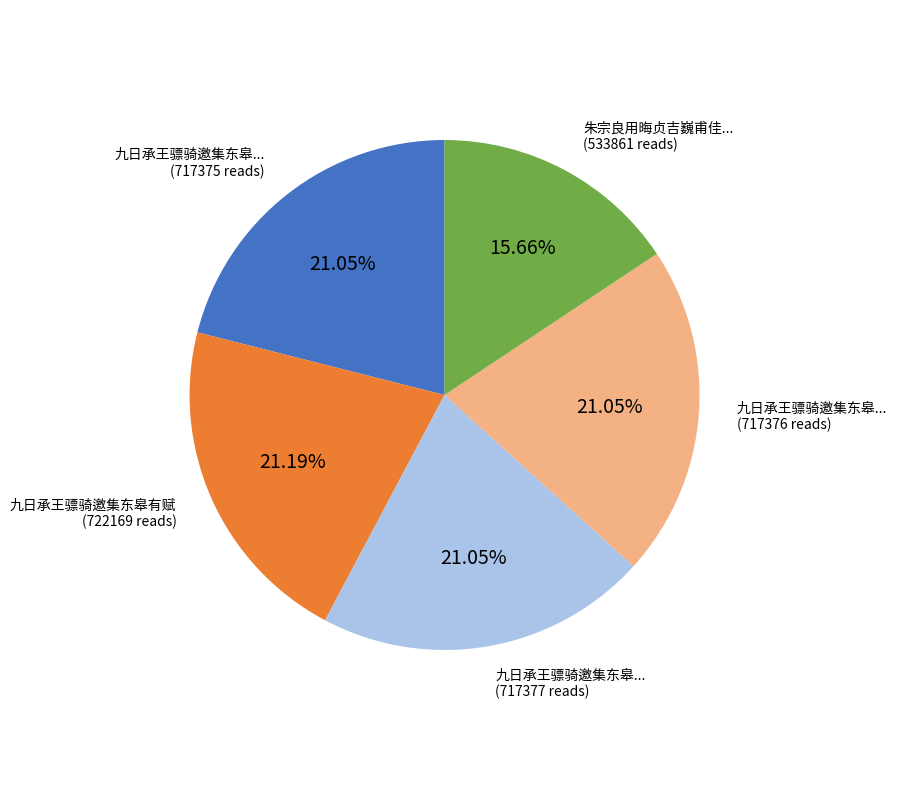

Is there a majority slice in this chart?

No